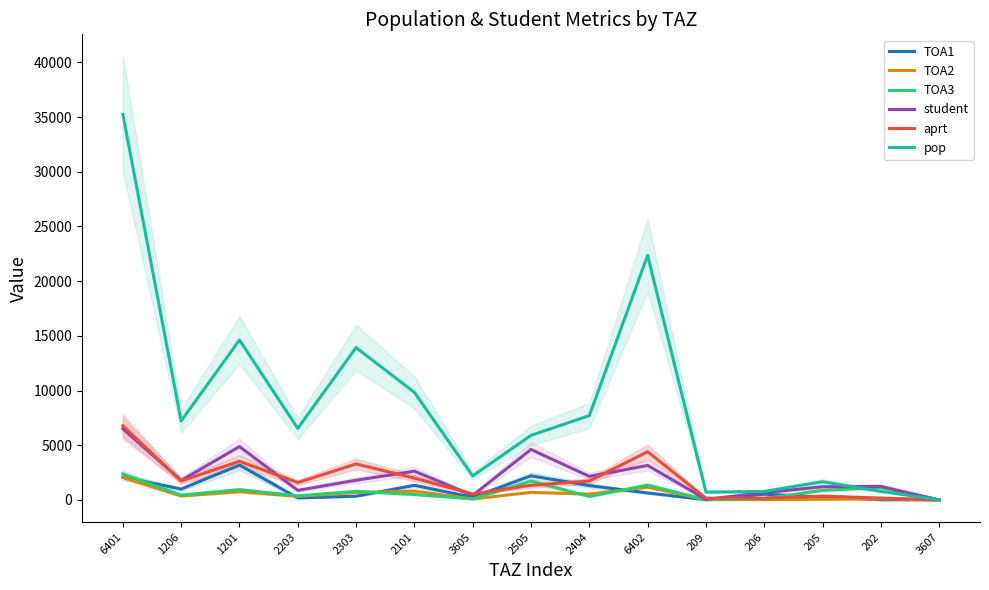

At 2203, list the series in order from largest to smallest.

pop, aprt, student, TOA3, TOA2, TOA1